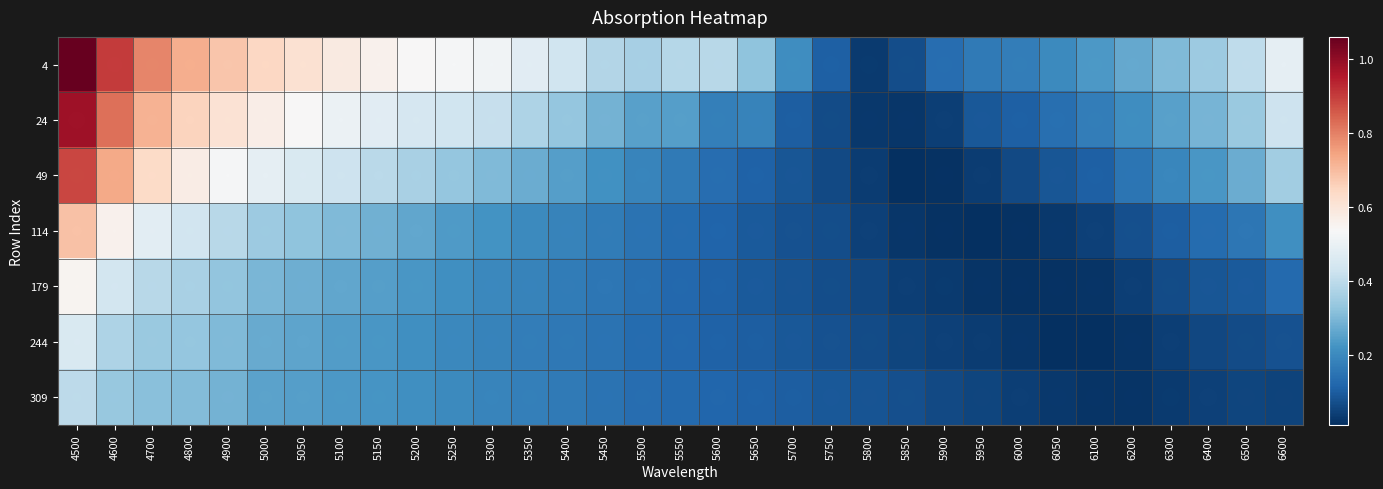

Reading left to right, what are all the values shown in this chart?

4: 4500=1.1	4600=0.9	4700=0.8	4800=0.7	4900=0.7	5000=0.6	5050=0.6	5100=0.6	5150=0.6	5200=0.5	5250=0.5	5300=0.5	5350=0.5	5400=0.4	5450=0.4	5500=0.4	5550=0.4	5600=0.4	5650=0.3	5700=0.2	5750=0.1	5800=0.0	5850=0.1	5900=0.1	5950=0.2	6000=0.2	6050=0.2	6100=0.2	6200=0.3	6300=0.3	6400=0.3	6500=0.4	6600=0.5
24: 4500=1.0	4600=0.8	4700=0.7	4800=0.7	4900=0.6	5000=0.6	5050=0.5	5100=0.5	5150=0.5	5200=0.4	5250=0.4	5300=0.4	5350=0.4	5400=0.3	5450=0.3	5500=0.3	5550=0.2	5600=0.2	5650=0.2	5700=0.1	5750=0.1	5800=0.0	5850=0.0	5900=0.0	5950=0.1	6000=0.1	6050=0.1	6100=0.2	6200=0.2	6300=0.2	6400=0.3	6500=0.3	6600=0.4
49: 4500=0.9	4600=0.7	4700=0.6	4800=0.6	4900=0.5	5000=0.5	5050=0.5	5100=0.4	5150=0.4	5200=0.4	5250=0.3	5300=0.3	5350=0.3	5400=0.2	5450=0.2	5500=0.2	5550=0.2	5600=0.1	5650=0.1	5700=0.1	5750=0.1	5800=0.0	5850=0.0	5900=0.0	5950=0.0	6000=0.1	6050=0.1	6100=0.1	6200=0.2	6300=0.2	6400=0.2	6500=0.3	6600=0.4
114: 4500=0.7	4600=0.6	4700=0.5	4800=0.4	4900=0.4	5000=0.3	5050=0.3	5100=0.3	5150=0.3	5200=0.3	5250=0.2	5300=0.2	5350=0.2	5400=0.2	5450=0.2	5500=0.1	5550=0.1	5600=0.1	5650=0.1	5700=0.1	5750=0.1	5800=0.0	5850=0.0	5900=0.0	5950=0.0	6000=0.0	6050=0.0	6100=0.0	6200=0.1	6300=0.1	6400=0.1	6500=0.2	6600=0.2
179: 4500=0.5	4600=0.4	4700=0.4	4800=0.4	4900=0.3	5000=0.3	5050=0.3	5100=0.3	5150=0.2	5200=0.2	5250=0.2	5300=0.2	5350=0.2	5400=0.2	5450=0.2	5500=0.1	5550=0.1	5600=0.1	5650=0.1	5700=0.1	5750=0.1	5800=0.1	5850=0.0	5900=0.0	5950=0.0	6000=0.0	6050=0.0	6100=0.0	6200=0.0	6300=0.1	6400=0.1	6500=0.1	6600=0.1
244: 4500=0.5	4600=0.4	4700=0.3	4800=0.3	4900=0.3	5000=0.3	5050=0.3	5100=0.2	5150=0.2	5200=0.2	5250=0.2	5300=0.2	5350=0.2	5400=0.2	5450=0.1	5500=0.1	5550=0.1	5600=0.1	5650=0.1	5700=0.1	5750=0.1	5800=0.1	5850=0.1	5900=0.0	5950=0.0	6000=0.0	6050=0.0	6100=0.0	6200=0.0	6300=0.0	6400=0.1	6500=0.1	6600=0.1
309: 4500=0.4	4600=0.3	4700=0.3	4800=0.3	4900=0.3	5000=0.3	5050=0.2	5100=0.2	5150=0.2	5200=0.2	5250=0.2	5300=0.2	5350=0.2	5400=0.2	5450=0.1	5500=0.1	5550=0.1	5600=0.1	5650=0.1	5700=0.1	5750=0.1	5800=0.1	5850=0.1	5900=0.1	5950=0.1	6000=0.0	6050=0.0	6100=0.0	6200=0.0	6300=0.0	6400=0.0	6500=0.1	6600=0.1